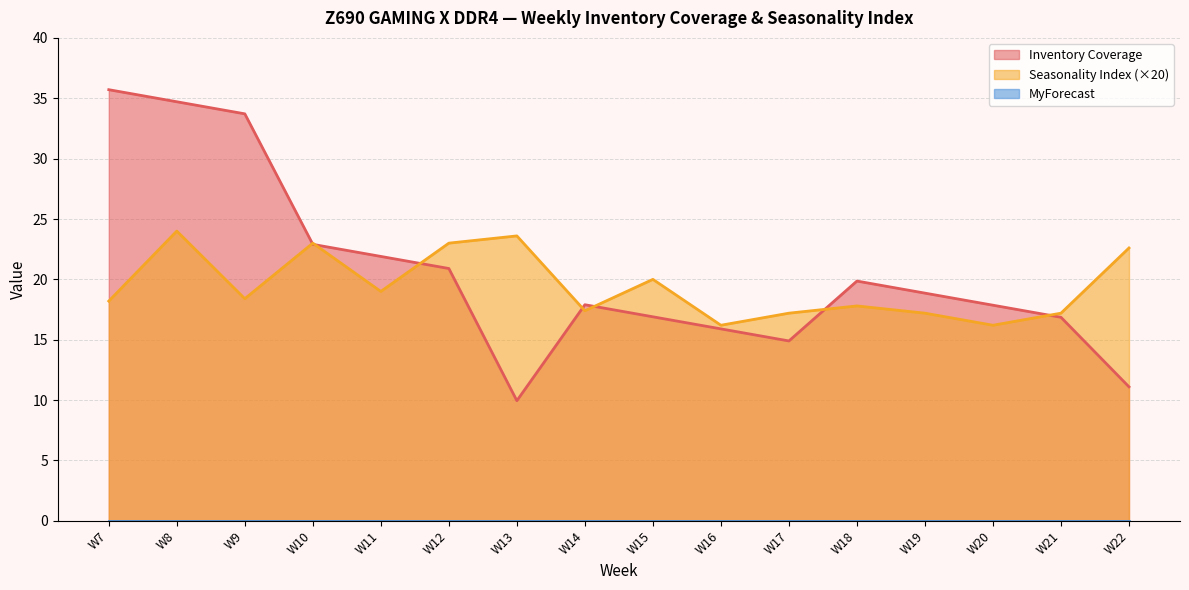

Which series has the widest spread of values?

Inventory Coverage